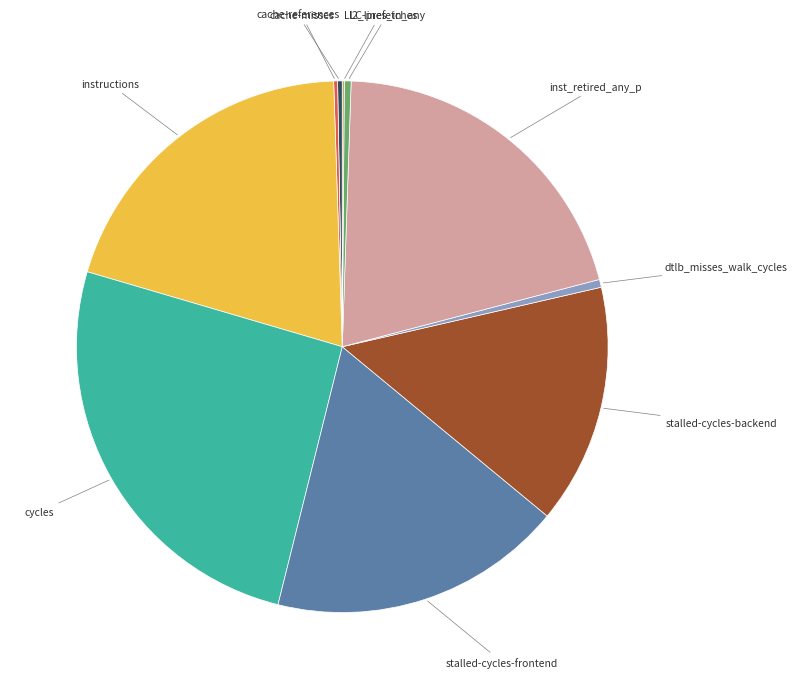

Does any single category account for the majority?

No